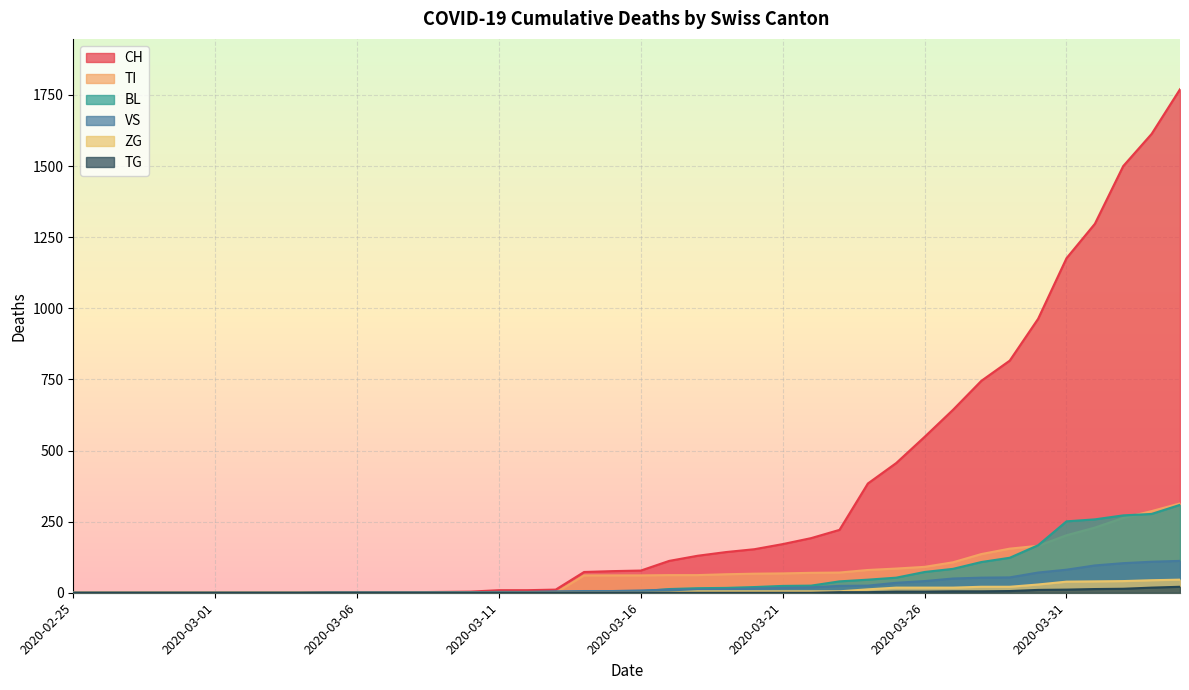

Which has a higher value, 2020-03-28 or 2020-03-05?

2020-03-28